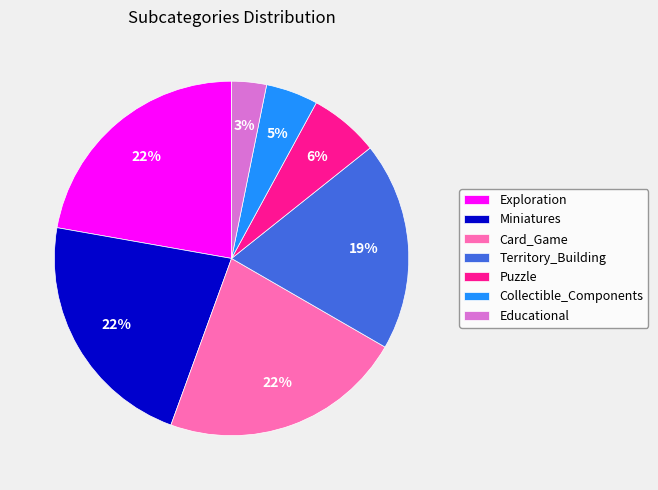

To the nearest percent, what is the average slice percentage?

14%